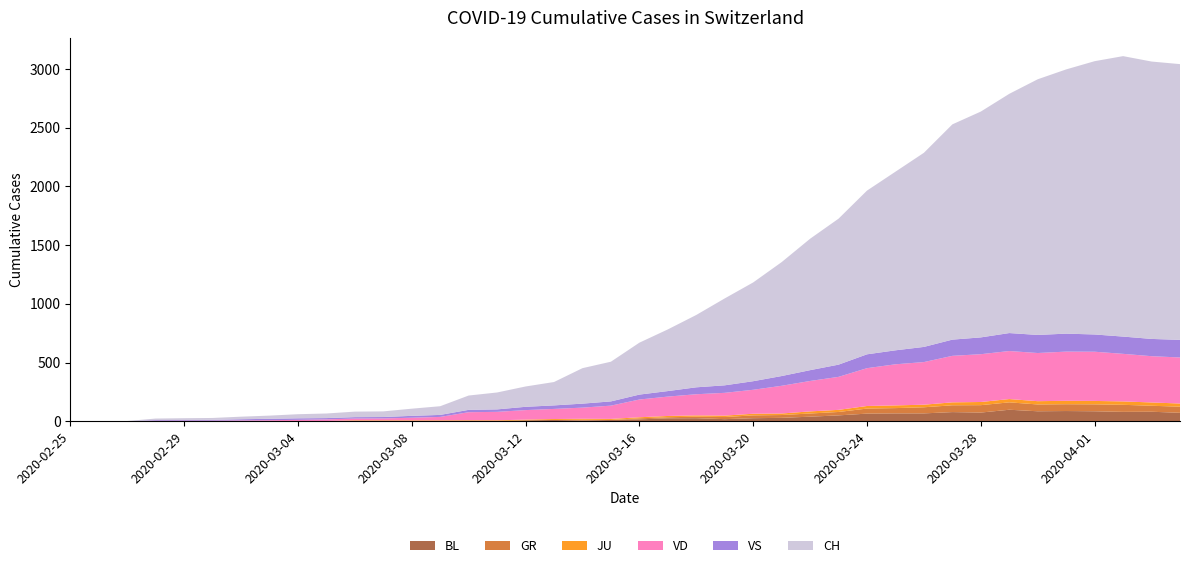

Reading right to left, what are all the values shown in this chart?

BL: 2020-04-04=73	2020-04-03=82	2020-04-02=81	2020-04-01=86	2020-03-31=88	2020-03-30=86	2020-03-29=99	2020-03-28=75	2020-03-27=79	2020-03-26=68	2020-03-25=68	2020-03-24=66	2020-03-23=51	2020-03-22=40	2020-03-21=30	2020-03-20=27	2020-03-19=19	2020-03-18=27	2020-03-17=26	2020-03-16=17	2020-03-15=12	2020-03-14=8	2020-03-13=12	2020-03-12=9	2020-03-11=3	2020-03-10=5	2020-03-09=4	2020-03-08=4	2020-03-07=4	2020-03-06=4	2020-03-05=1	2020-03-04=1	2020-03-03=1	2020-03-02=1	2020-03-01=1	2020-02-29=1	2020-02-28=0	2020-02-27=0	2020-02-26=0	2020-02-25=0
GR: 2020-04-04=52	2020-04-03=51	2020-04-02=60	2020-04-01=59	2020-03-31=58	2020-03-30=58	2020-03-29=63	2020-03-28=63	2020-03-27=58	2020-03-26=52	2020-03-25=45	2020-03-24=43	2020-03-23=29	2020-03-22=27	2020-03-21=24	2020-03-20=24	2020-03-19=18	2020-03-18=13	2020-03-17=9	2020-03-16=9	2020-03-15=0	2020-03-14=6	2020-03-13=0	2020-03-12=0	2020-03-11=0	2020-03-10=0	2020-03-09=0	2020-03-08=0	2020-03-07=0	2020-03-06=0	2020-03-05=0	2020-03-04=0	2020-03-03=0	2020-03-02=0	2020-03-01=0	2020-02-29=0	2020-02-28=0	2020-02-27=0	2020-02-26=0	2020-02-25=0
JU: 2020-04-04=27	2020-04-03=28	2020-04-02=29	2020-04-01=29	2020-03-31=29	2020-03-30=28	2020-03-29=28	2020-03-28=27	2020-03-27=25	2020-03-26=22	2020-03-25=23	2020-03-24=22	2020-03-23=18	2020-03-22=18	2020-03-21=13	2020-03-20=14	2020-03-19=12	2020-03-18=11	2020-03-17=11	2020-03-16=9	2020-03-15=9	2020-03-14=8	2020-03-13=8	2020-03-12=6	2020-03-11=6	2020-03-10=5	2020-03-09=5	2020-03-08=5	2020-03-07=5	2020-03-06=5	2020-03-05=2	2020-03-04=1	2020-03-03=1	2020-03-02=1	2020-03-01=1	2020-02-29=1	2020-02-28=1	2020-02-27=1	2020-02-26=0	2020-02-25=0
VD: 2020-04-04=392	2020-04-03=394	2020-04-02=405	2020-04-01=419	2020-03-31=419	2020-03-30=410	2020-03-29=409	2020-03-28=407	2020-03-27=396	2020-03-26=363	2020-03-25=350	2020-03-24=322	2020-03-23=281	2020-03-22=259	2020-03-21=236	2020-03-20=204	2020-03-19=194	2020-03-18=180	2020-03-17=165	2020-03-16=151	2020-03-15=113	2020-03-14=95	2020-03-13=86	2020-03-12=81	2020-03-11=72	2020-03-10=68	2020-03-09=29	2020-03-08=22	2020-03-07=16	2020-03-06=15	2020-03-05=14	2020-03-04=11	2020-03-03=8	2020-03-02=6	2020-03-01=4	2020-02-29=4	2020-02-28=4	2020-02-27=0	2020-02-26=0	2020-02-25=0
VS: 2020-04-04=150	2020-04-03=147	2020-04-02=147	2020-04-01=147	2020-03-31=153	2020-03-30=154	2020-03-29=153	2020-03-28=143	2020-03-27=138	2020-03-26=129	2020-03-25=119	2020-03-24=118	2020-03-23=104	2020-03-22=92	2020-03-21=83	2020-03-20=73	2020-03-19=64	2020-03-18=59	2020-03-17=47	2020-03-16=42	2020-03-15=36	2020-03-14=34	2020-03-13=30	2020-03-12=28	2020-03-11=21	2020-03-10=20	2020-03-09=17	2020-03-08=16	2020-03-07=12	2020-03-06=12	2020-03-05=11	2020-03-04=13	2020-03-03=12	2020-03-02=10	2020-03-01=7	2020-02-29=6	2020-02-28=6	2020-02-27=0	2020-02-26=0	2020-02-25=0
CH: 2020-04-04=2348	2020-04-03=2362	2020-04-02=2388	2020-04-01=2327	2020-03-31=2250	2020-03-30=2177	2020-03-29=2037	2020-03-28=1923	2020-03-27=1833	2020-03-26=1653	2020-03-25=1521	2020-03-24=1394	2020-03-23=1243	2020-03-22=1119	2020-03-21=970	2020-03-20=841	2020-03-19=740	2020-03-18=616	2020-03-17=525	2020-03-16=442	2020-03-15=338	2020-03-14=302	2020-03-13=199	2020-03-12=173	2020-03-11=144	2020-03-10=122	2020-03-09=74	2020-03-08=61	2020-03-07=48	2020-03-06=47	2020-03-05=39	2020-03-04=35	2020-03-03=27	2020-03-02=22	2020-03-01=16	2020-02-29=15	2020-02-28=13	2020-02-27=2	2020-02-26=1	2020-02-25=0